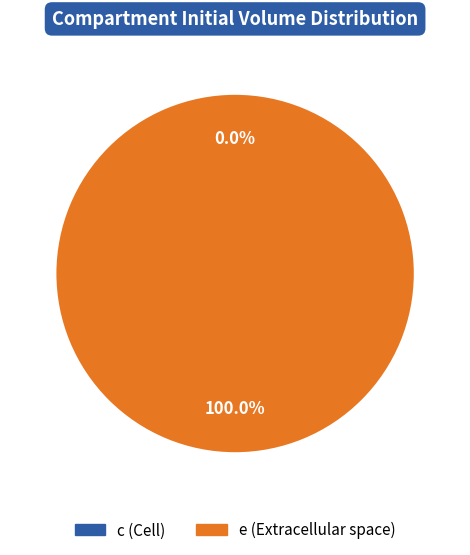

To the nearest percent, what is the difference between the largest and smallest slice percentages?

100%